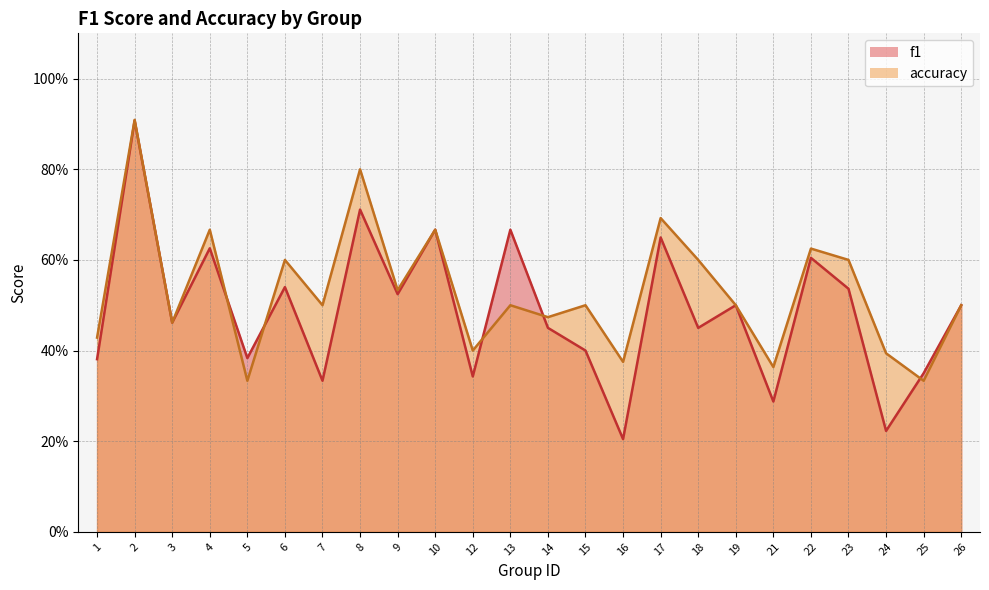

True or false: accuracy has a value of 0.2 at 10.

False